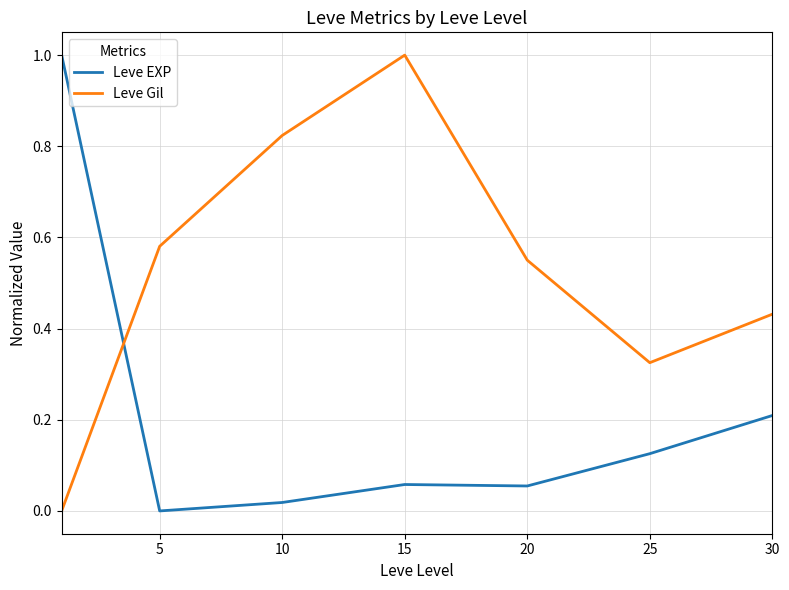

What is the highest value of the Leve EXP series?

1.0